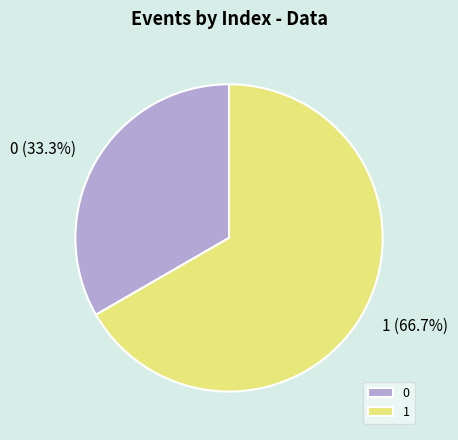

To the nearest percent, what is the difference between the 0 and 1 slice percentages?

33%